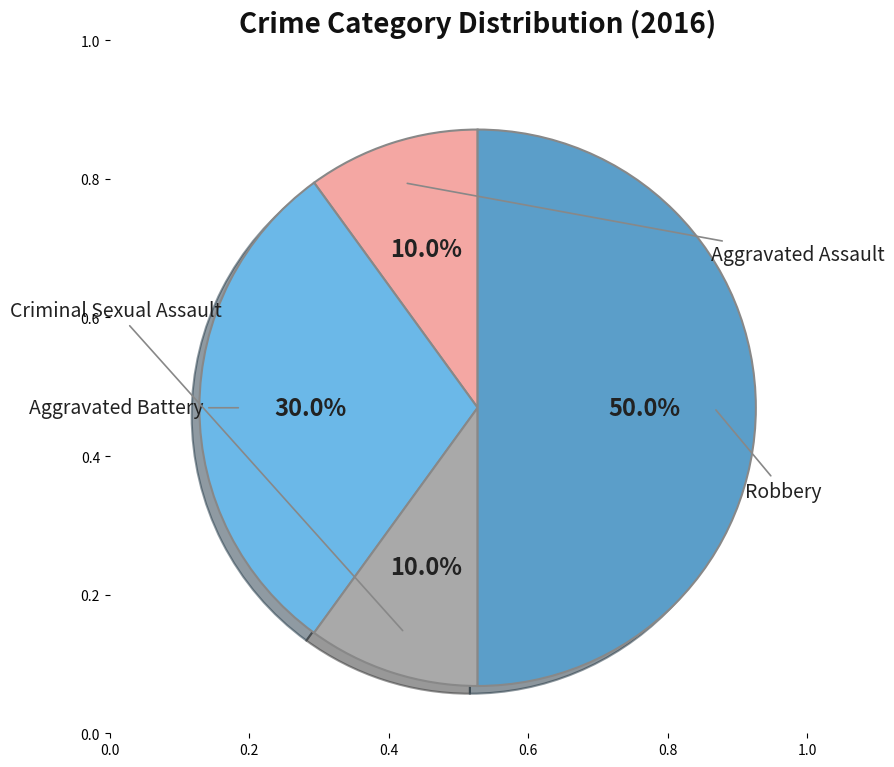

What is the total percentage of Robbery and Aggravated Assault?

60.0%